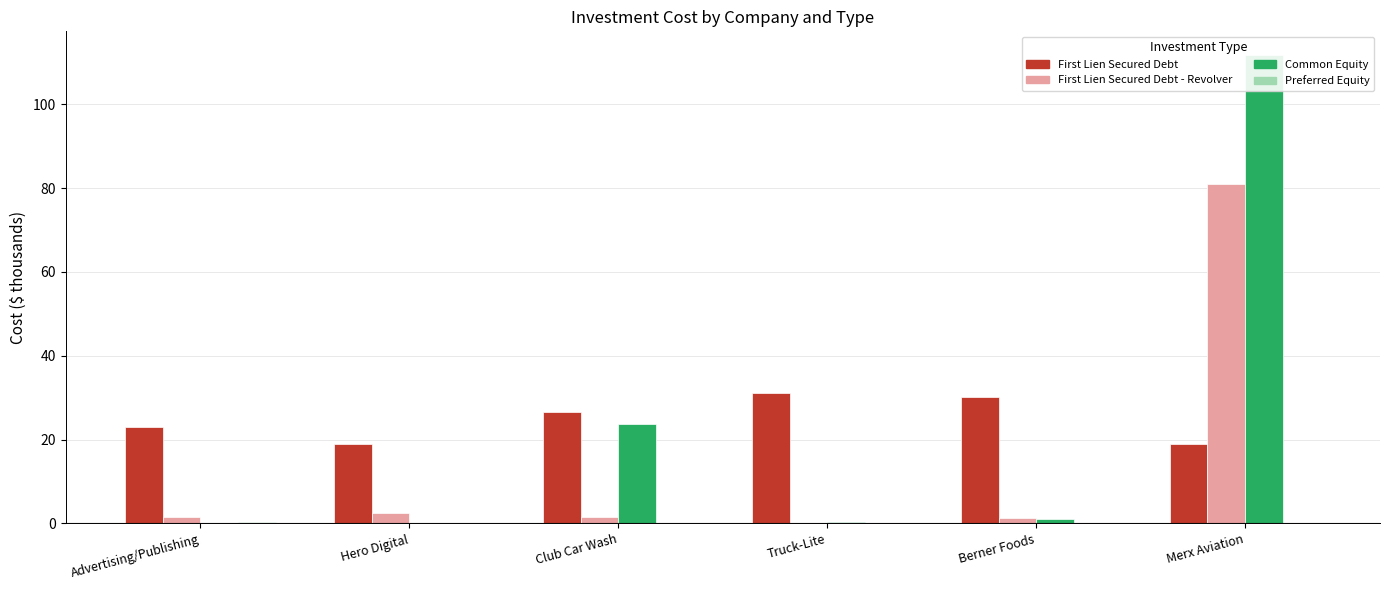

Does the chart contain any negative values?

No